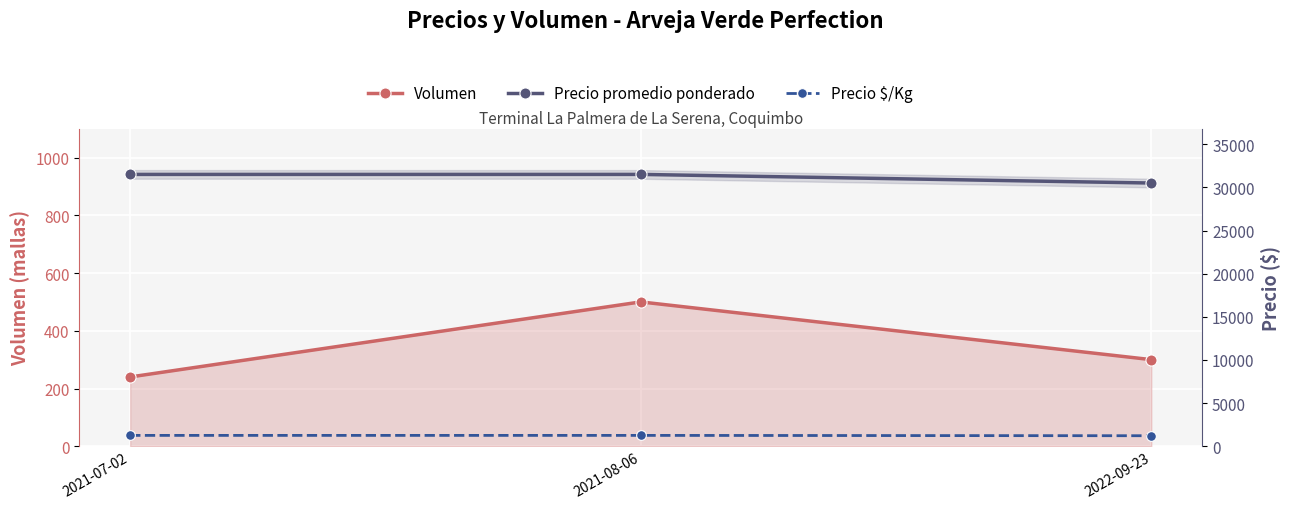

Which series has the largest total across all categories?

Precio promedio ponderado